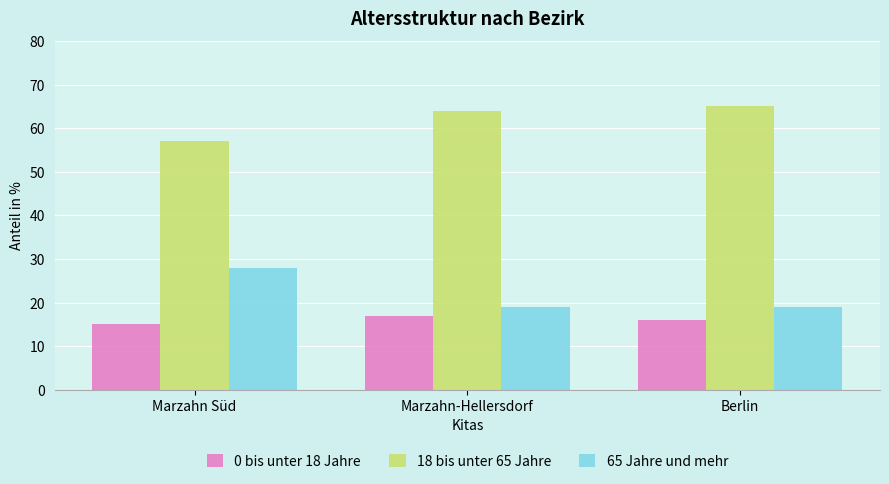

List the labels in order of 18 bis unter 65 Jahre value, smallest first.

Marzahn Süd, Marzahn-Hellersdorf, Berlin